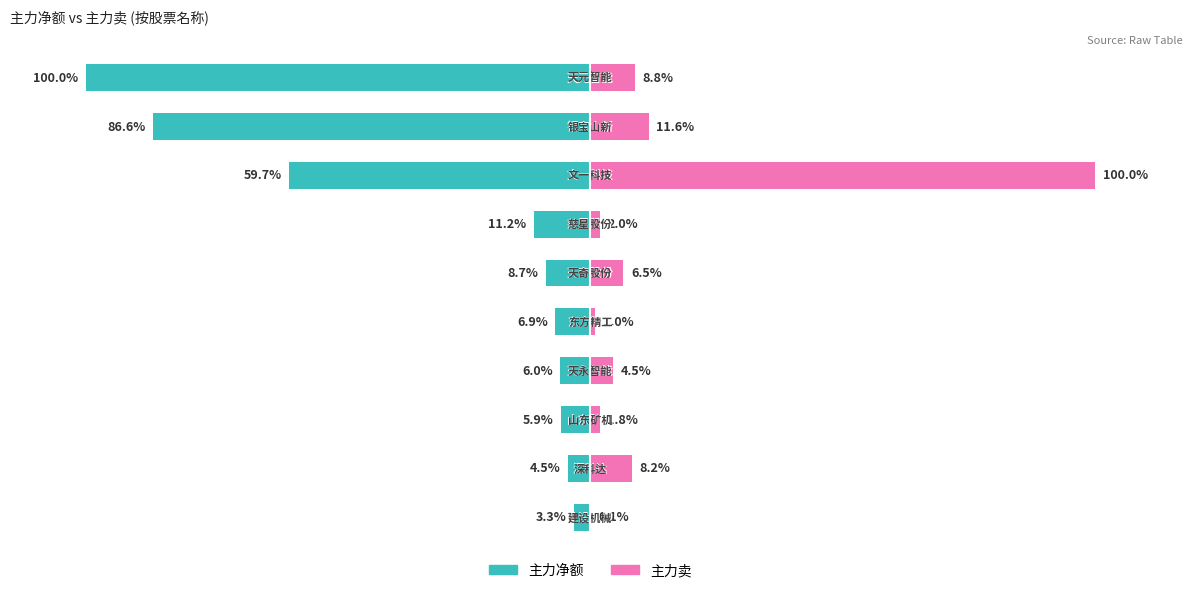

Reading left to right, what are all the values shown in this chart?

主力净额: 0=-100.0	1=-86.6	2=-59.7	3=-11.2	4=-8.7	5=-6.9	6=-6.0	7=-5.9	8=-4.5	9=-3.3
主力卖: 0=8.8	1=11.6	2=100.0	3=2.0	4=6.5	5=1.0	6=4.5	7=1.8	8=8.2	9=0.1